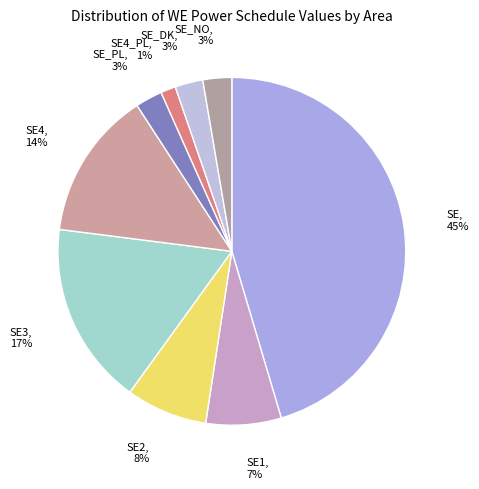

Is there a majority slice in this chart?

No